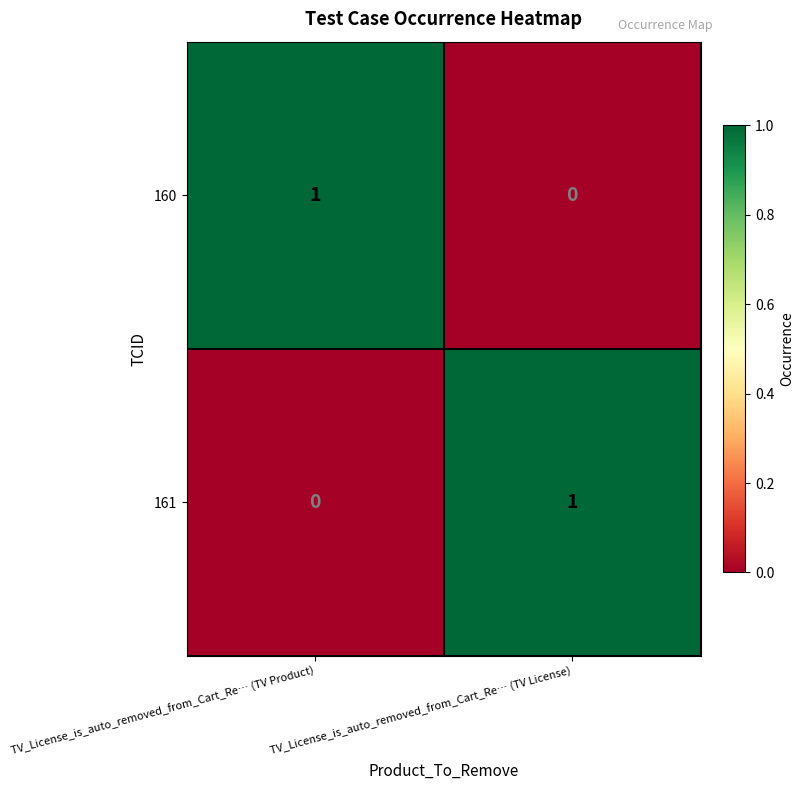

At which label does 161 reach its minimum?

TV_License_is_auto_removed_from_Cart_Re… (TV Product)